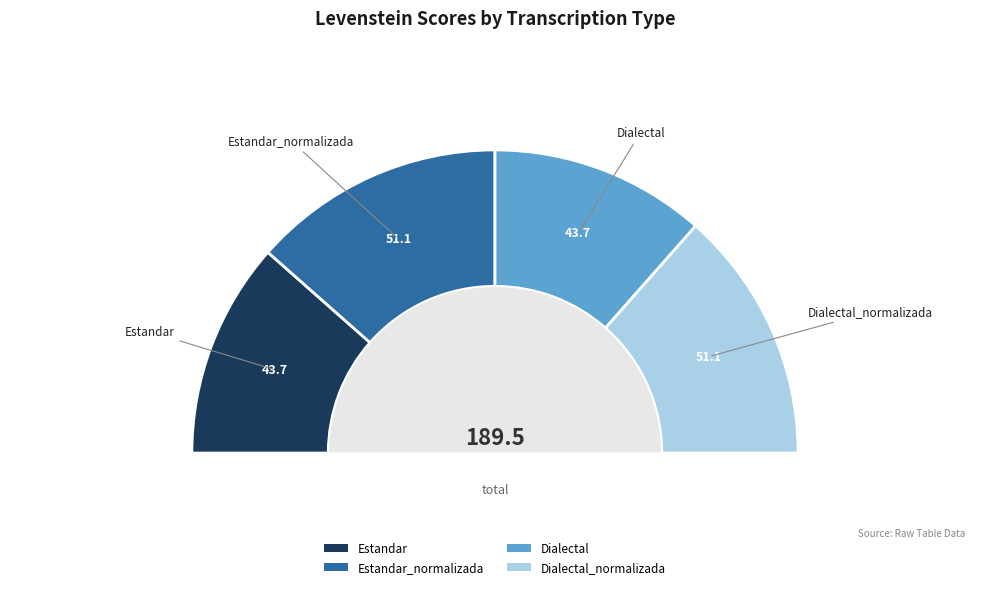

Does any single category account for the majority?

No